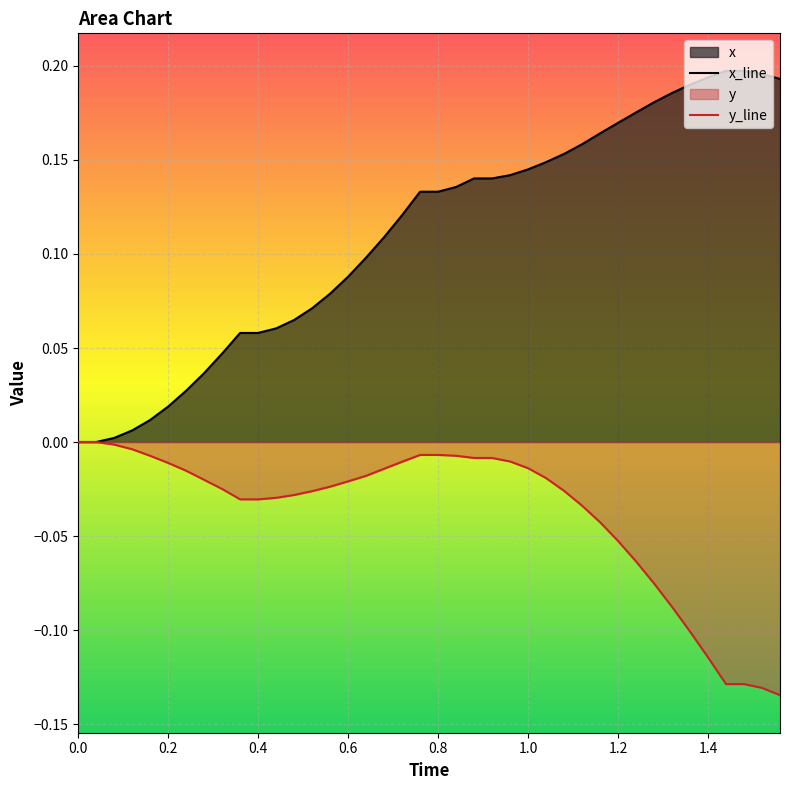

Which series has the widest spread of values?

x_line